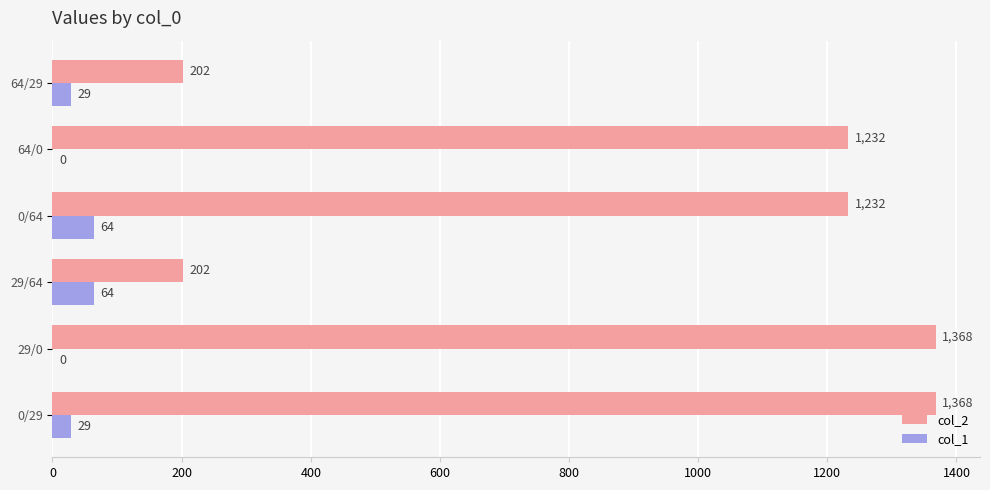

Between 0/29 and 64/0, which series saw the biggest shift?

col_2